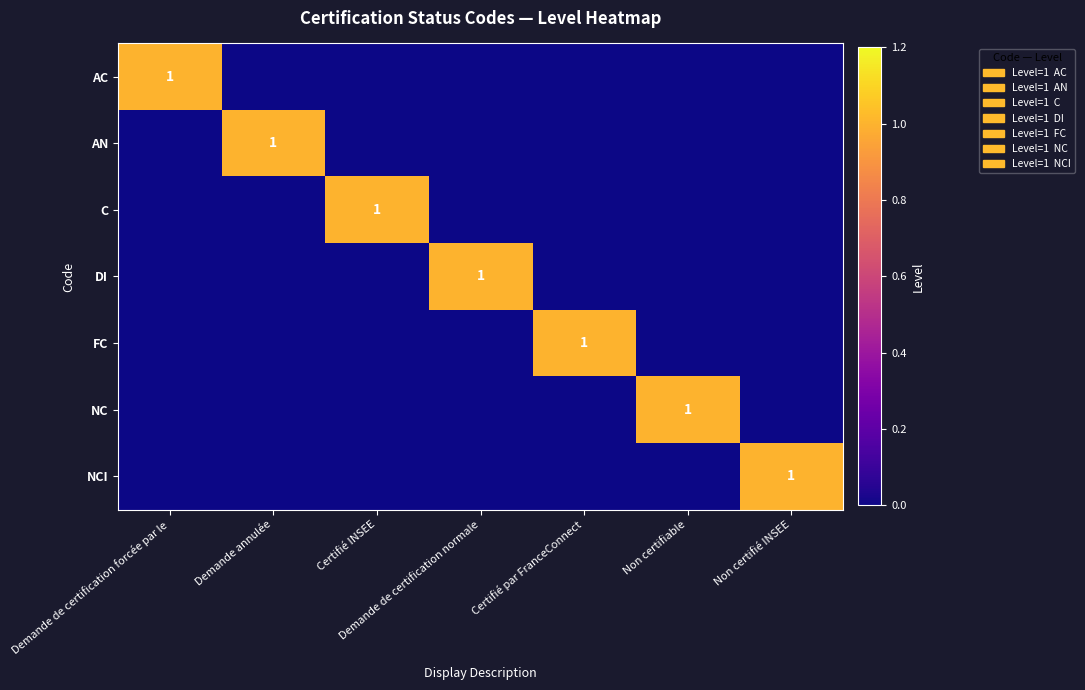

Is it true that AN equals 1 at Demande annulée?

True